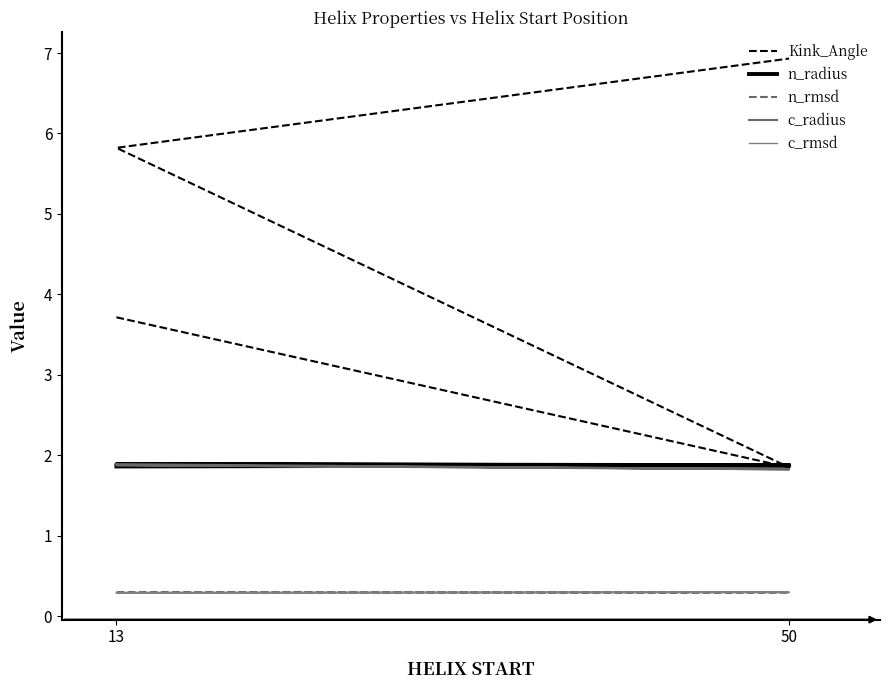

In c_rmsd, how many points are lower than both neighbors (excluding endpoints)?

1